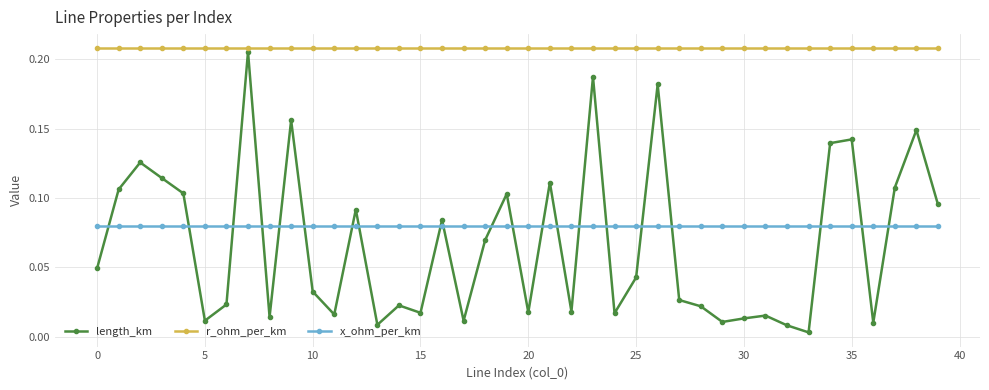

How many data points does each series have?

40